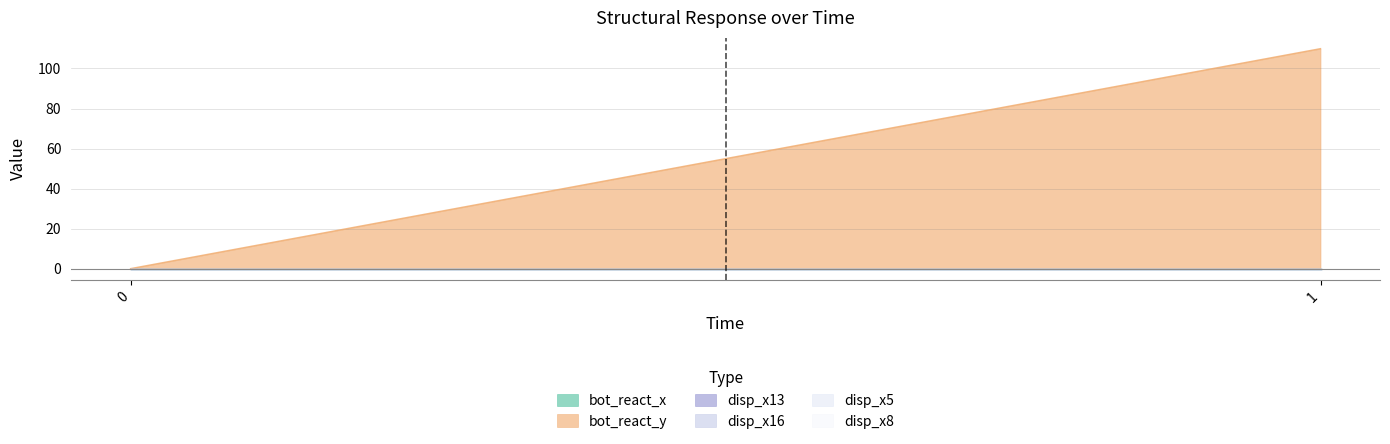

Which category has the highest value across all series?

1